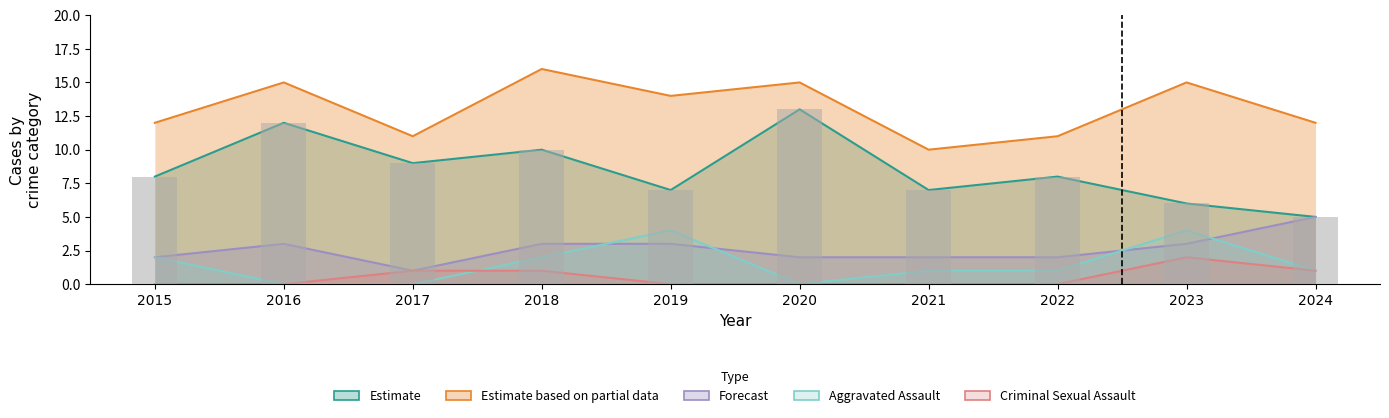

Read the Aggravated Battery value at 2017.

1